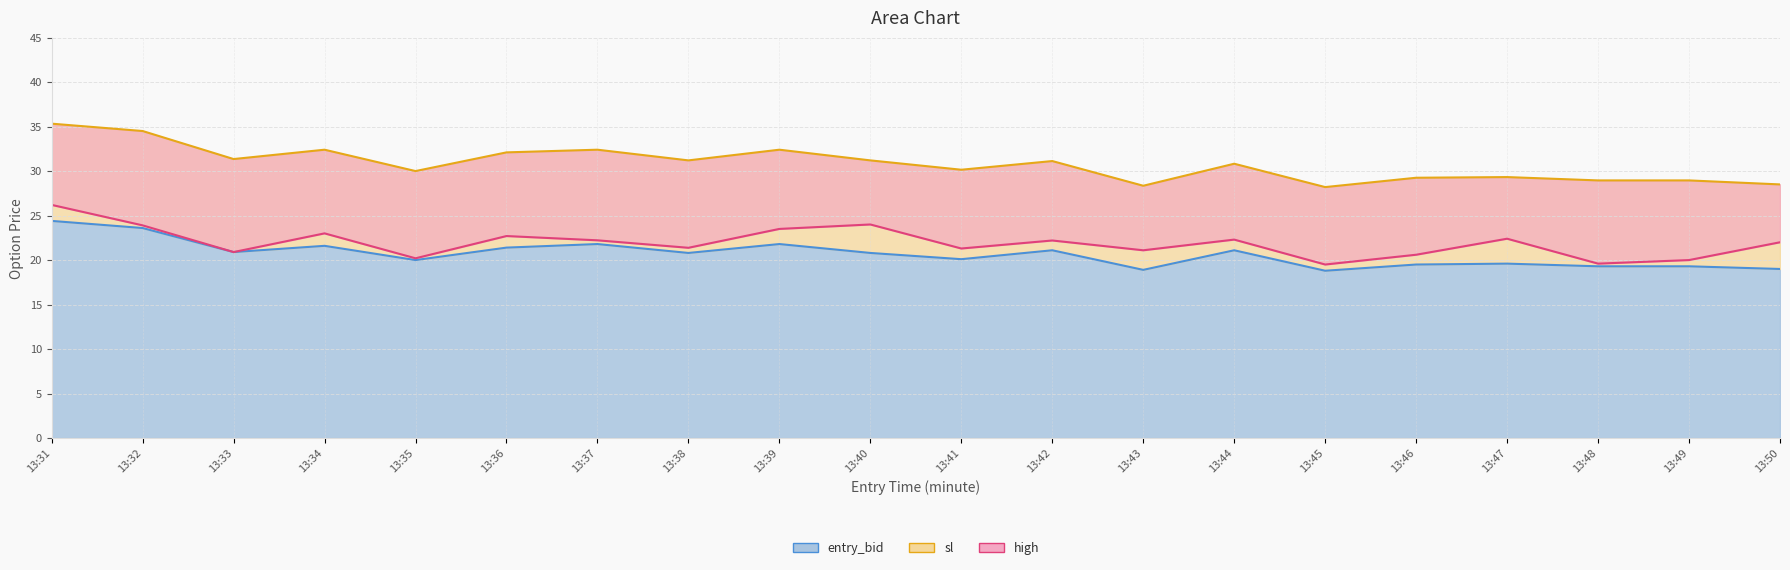

At which category is the sum across all series the highest?

13:31